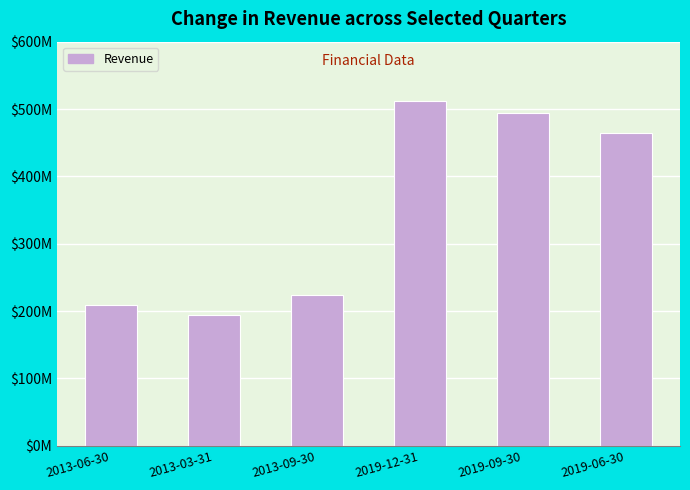

What is the label of the 6th bar from the right?

2013-06-30